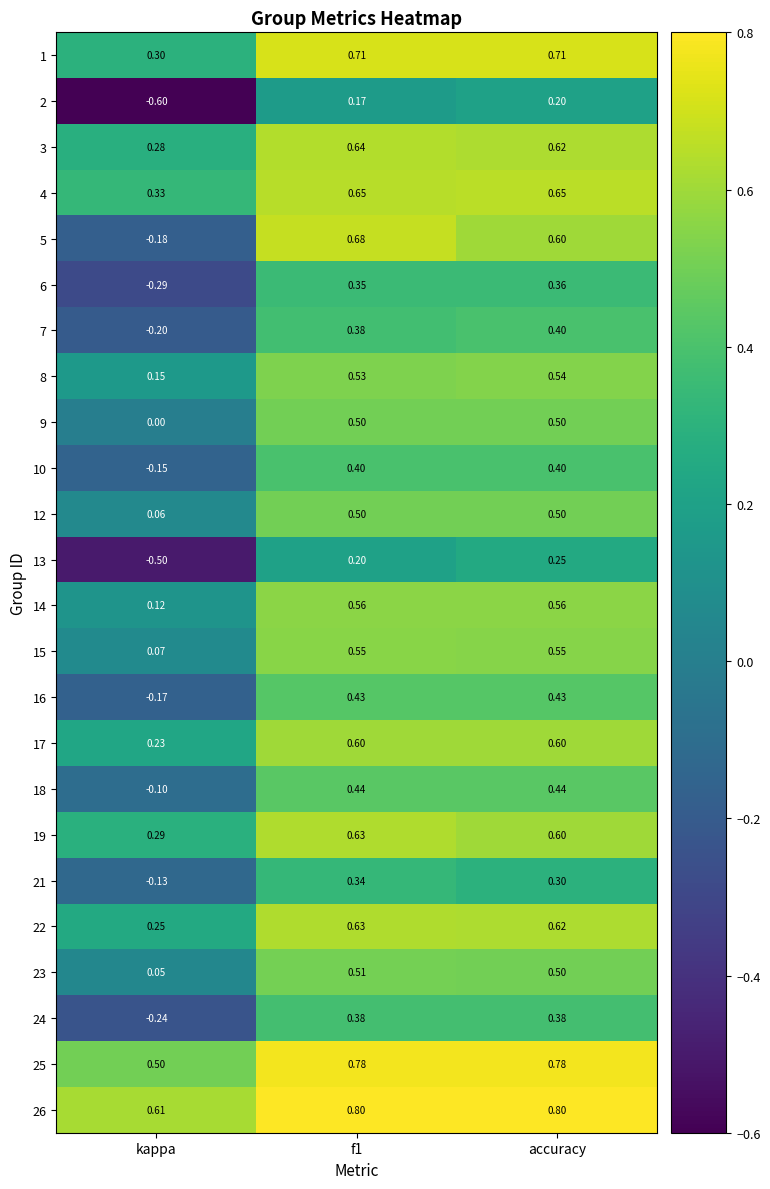

Where is 24 nearest to the value 0?

kappa